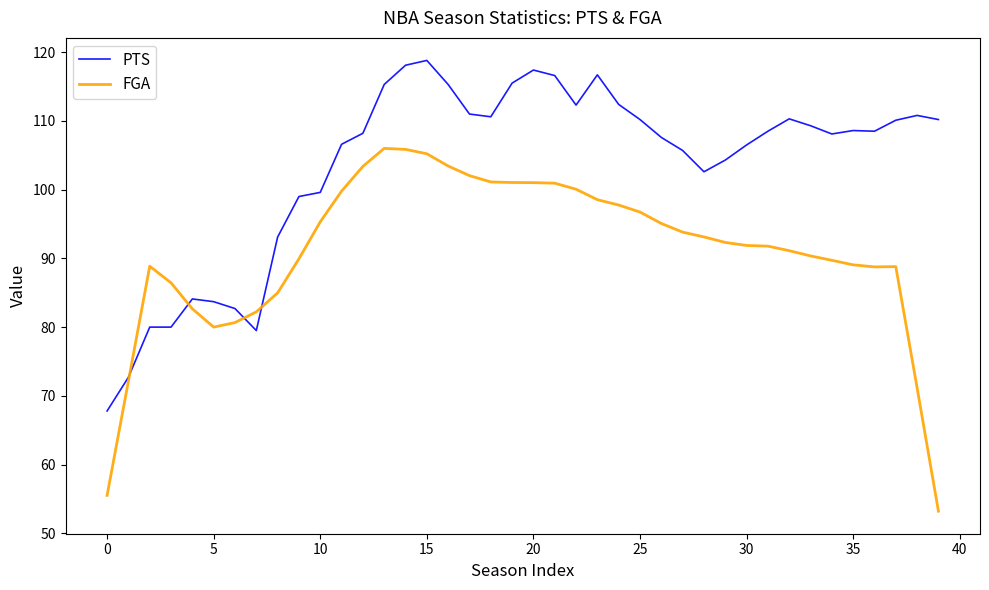

Which series has the largest total across all categories?

PTS